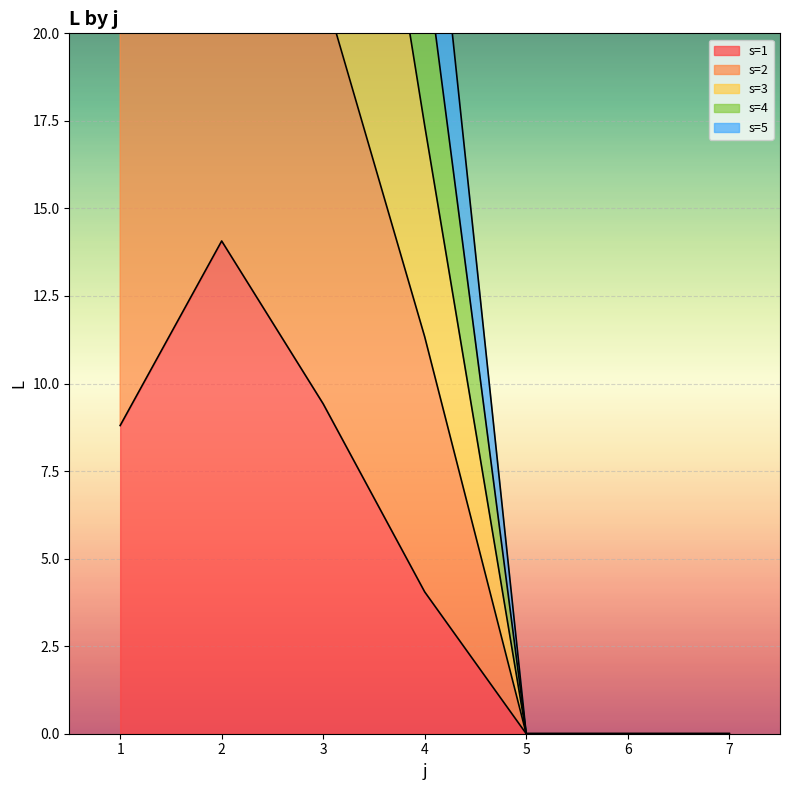

Is it true that s=1 equals 8.8 at 1?

True